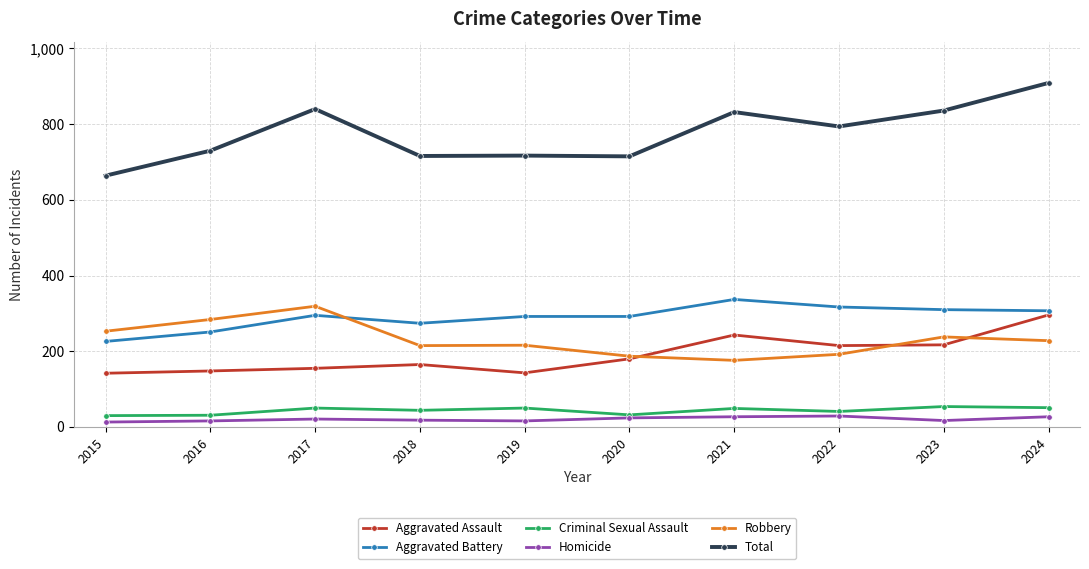

Read the Criminal Sexual Assault value at 2017, to the nearest 5.

50